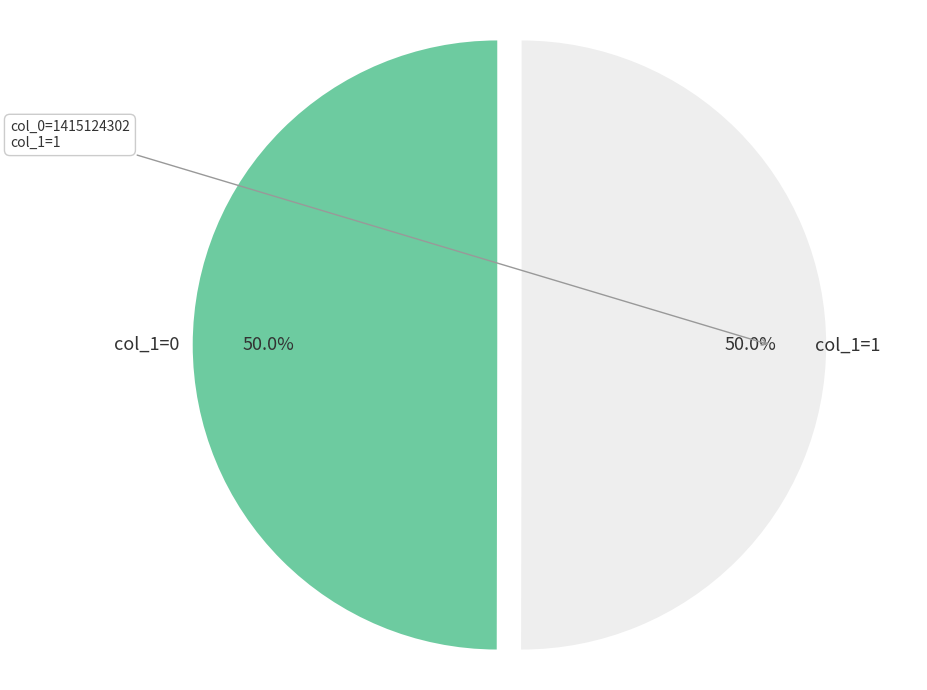

What is the ratio of the value at col_1=0 to the value at col_1=1?

1.0